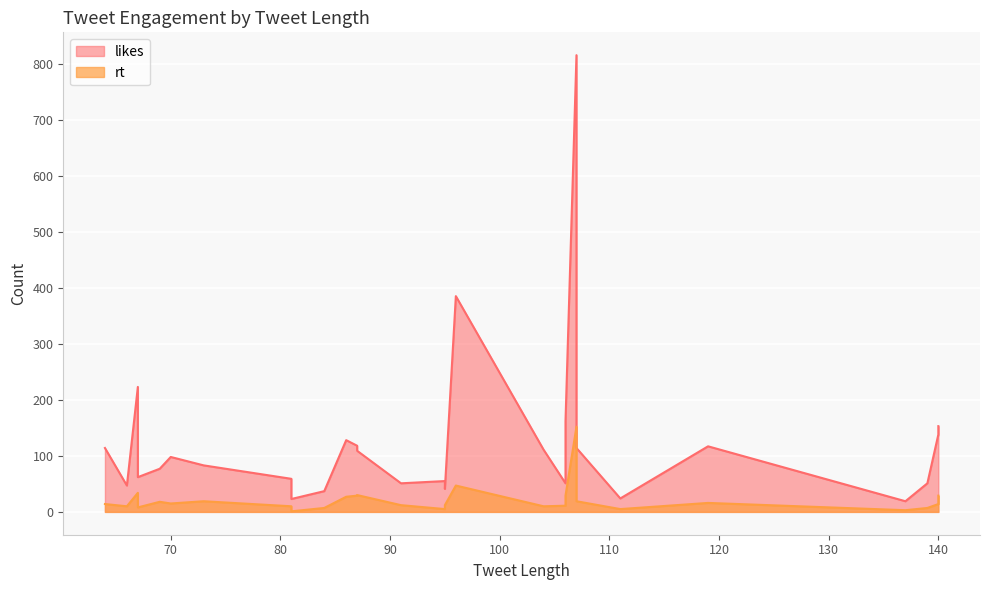

What are all the series names shown in the legend?

likes, rt